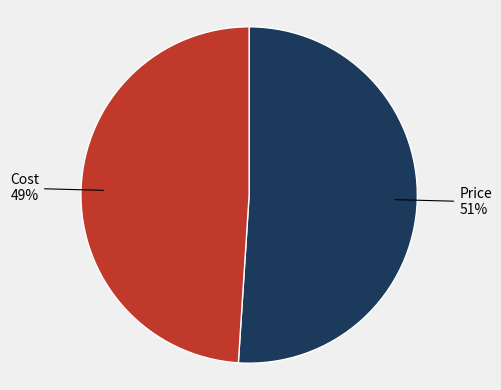

Does any single category account for the majority?

Yes